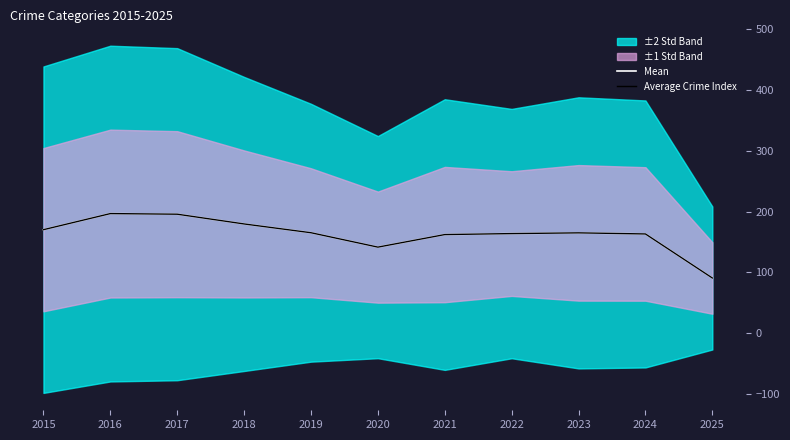

Is this an area chart (filled region under the line)?

No